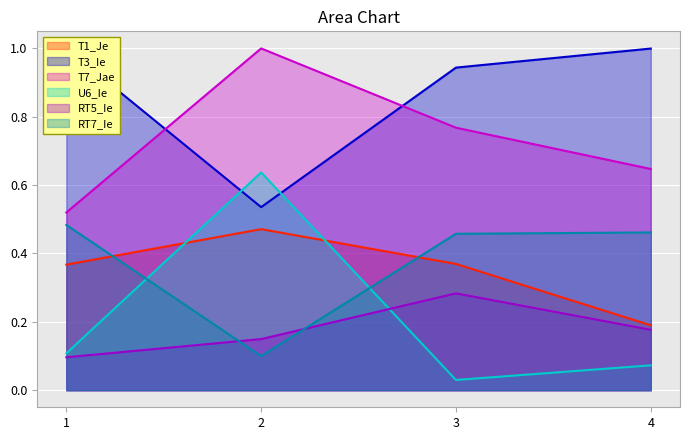

Rank the series at 2 from lowest to highest value.

RT7_Ie, RT5_Ie, T1_Je, T3_Ie, U6_Ie, T7_Jae